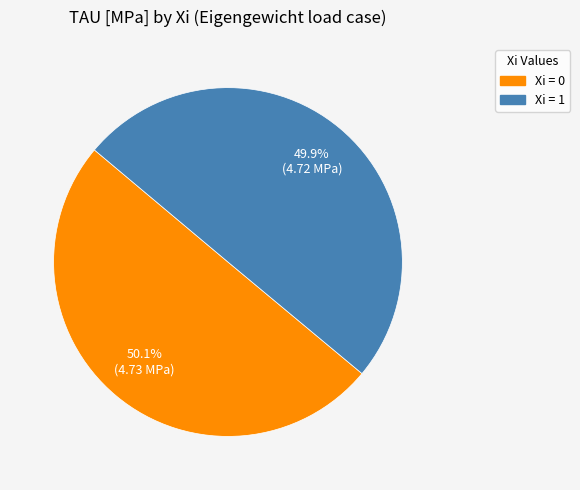

Does any single category account for the majority?

Yes